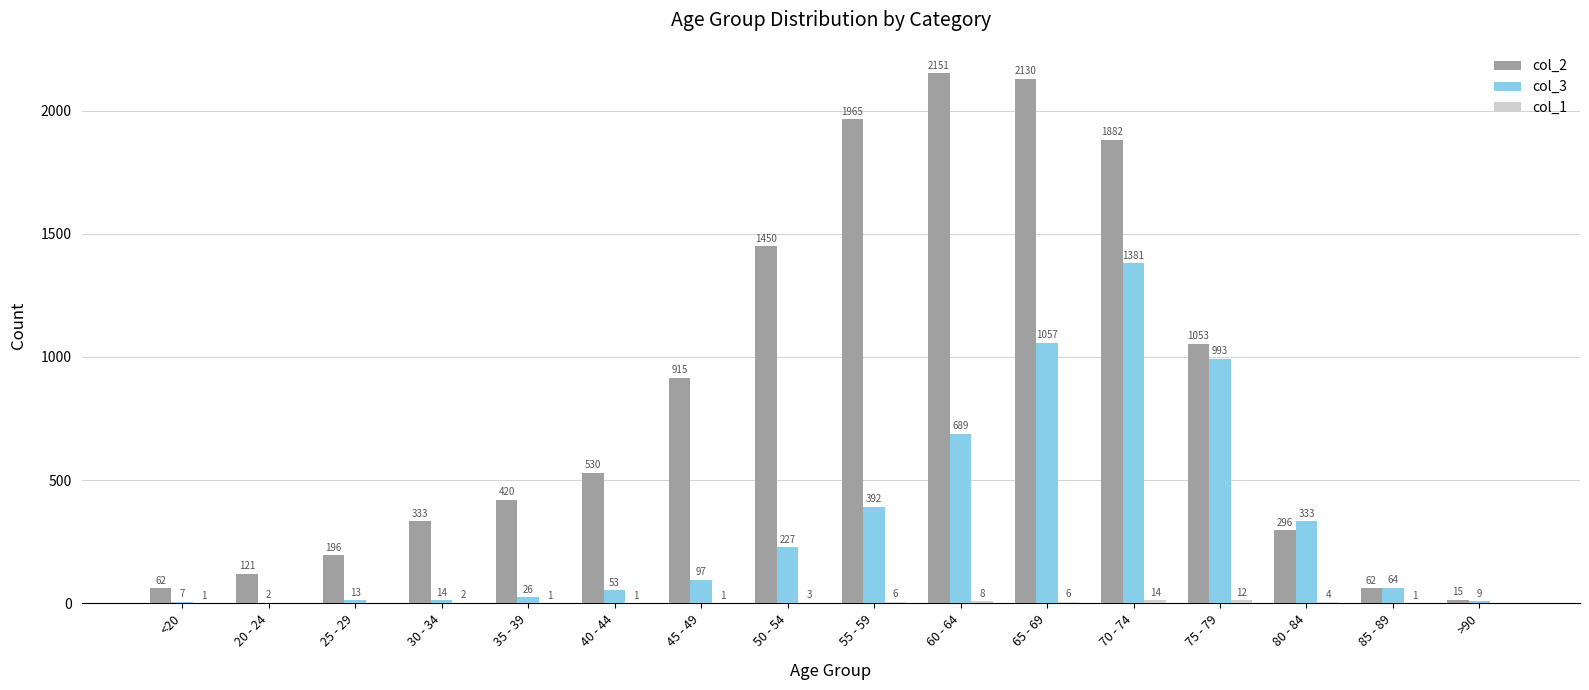

How many distinct data groups are displayed?

3